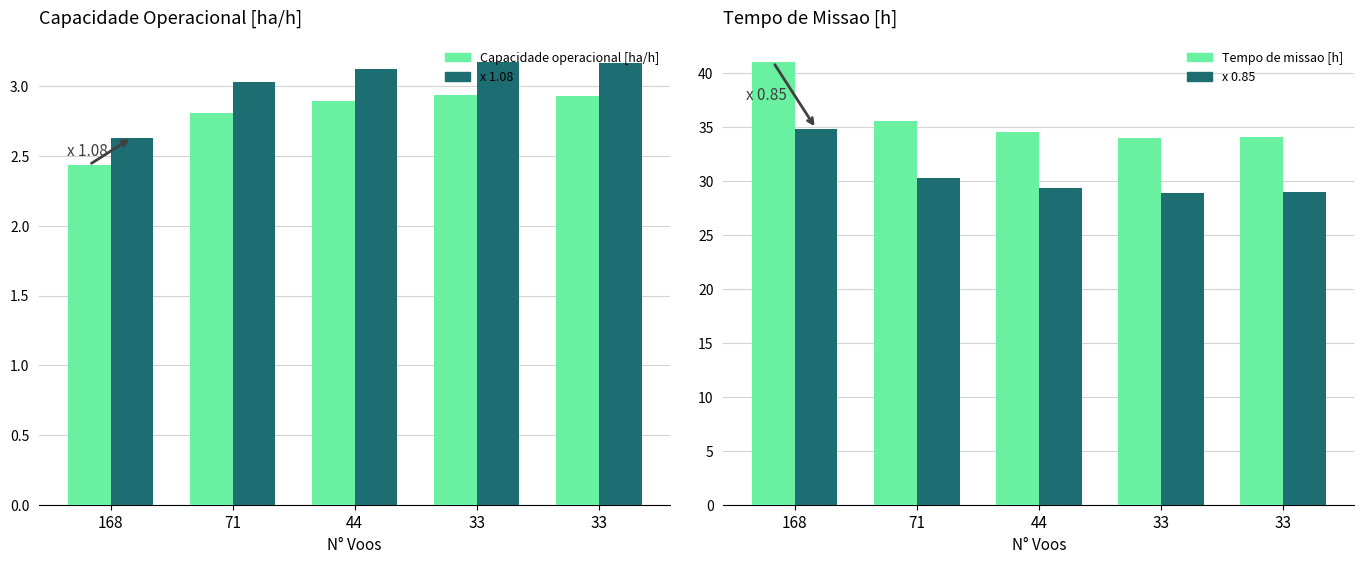

What is the value of the Tempo de missao [h] bar at the 4th from the left?

34.0